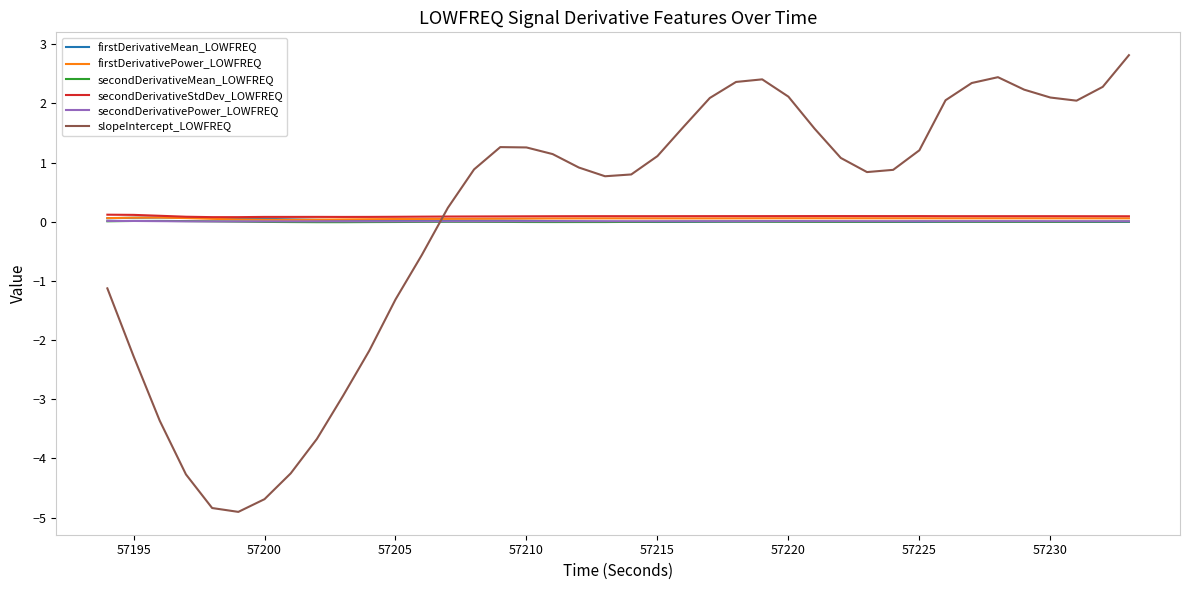

How many intersections are there between slopeIntercept_LOWFREQ and secondDerivativePower_LOWFREQ?

1